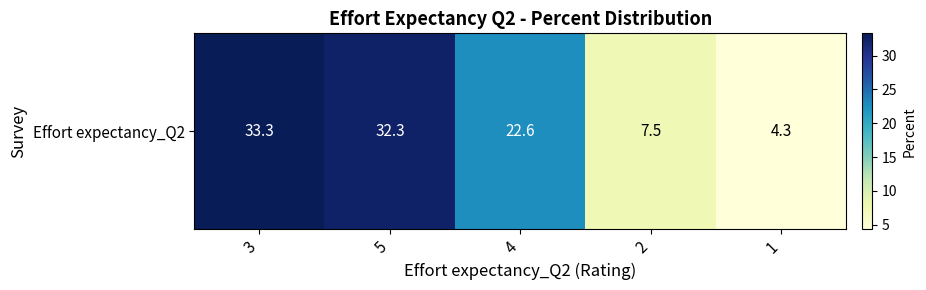

Read the value at 2.

7.5